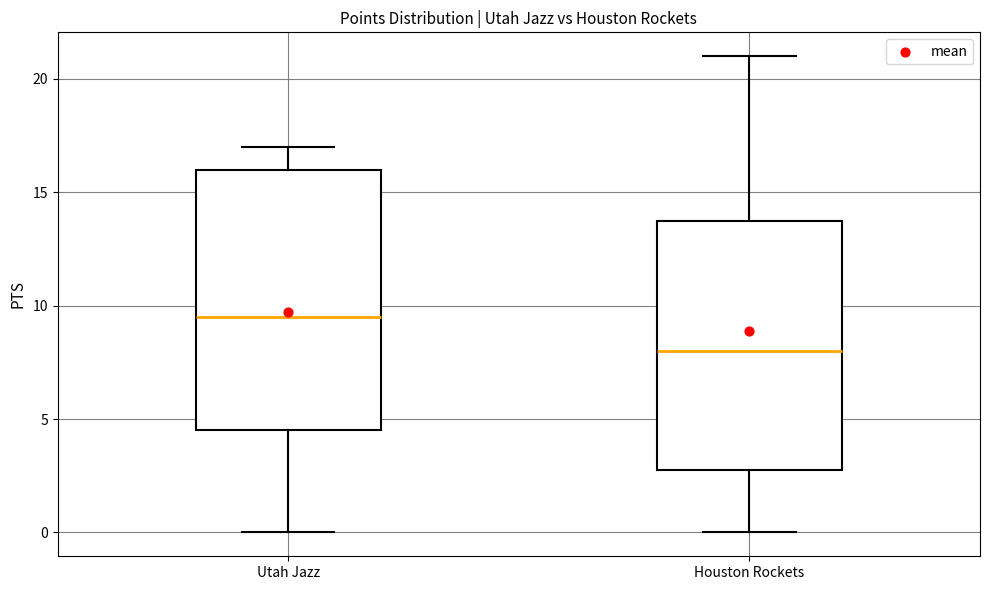

Which box's median line is the highest?

Utah Jazz